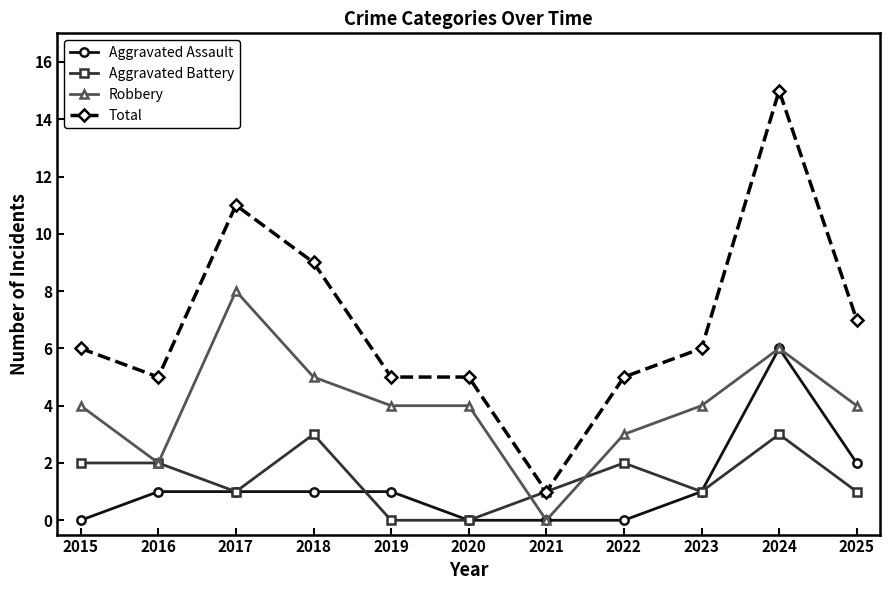

Which series has the widest spread of values?

Total